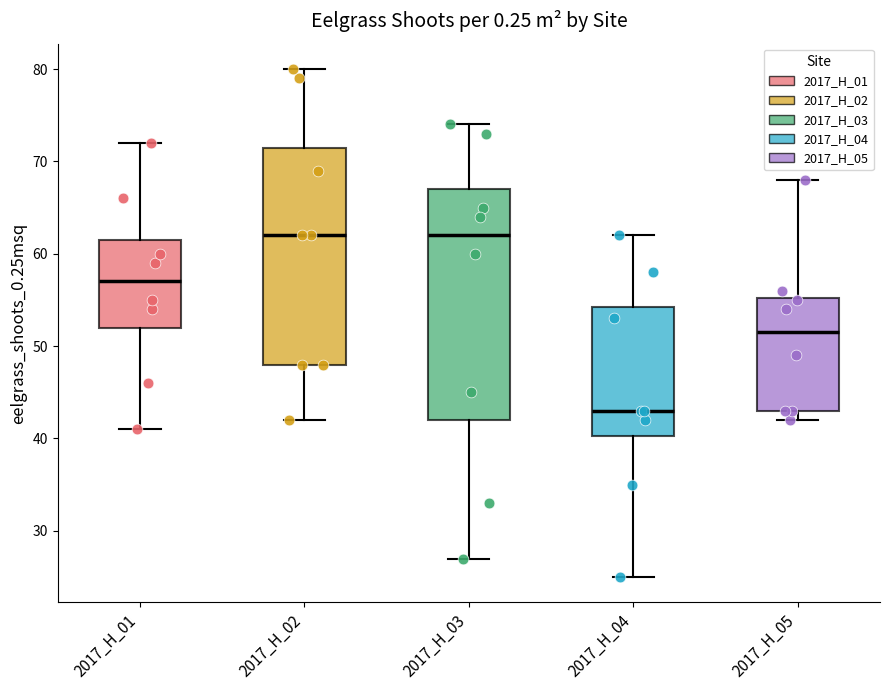

Comparing the boxes themselves (not the whiskers), which one is the tallest?

2017_H_03